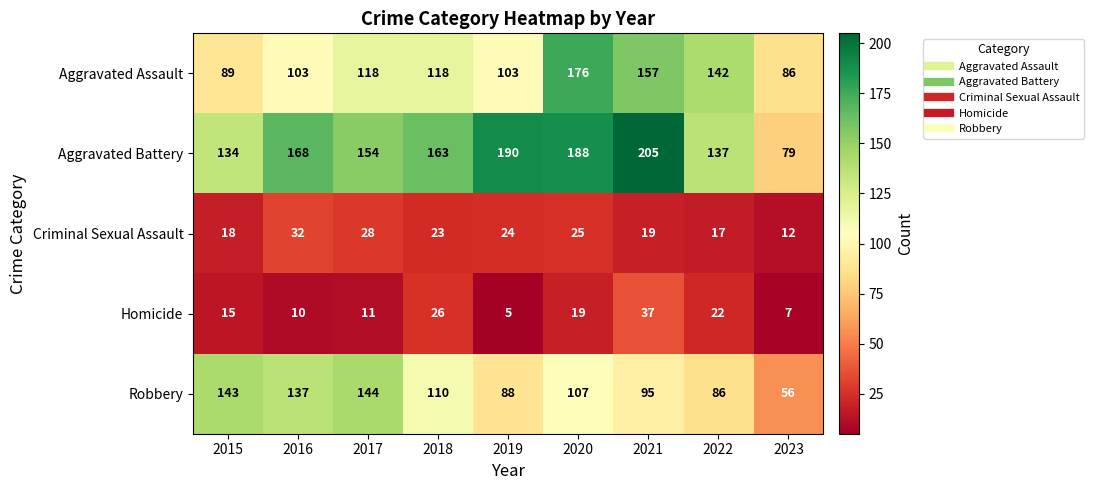

Which series has the largest range (max minus min)?

Aggravated Battery